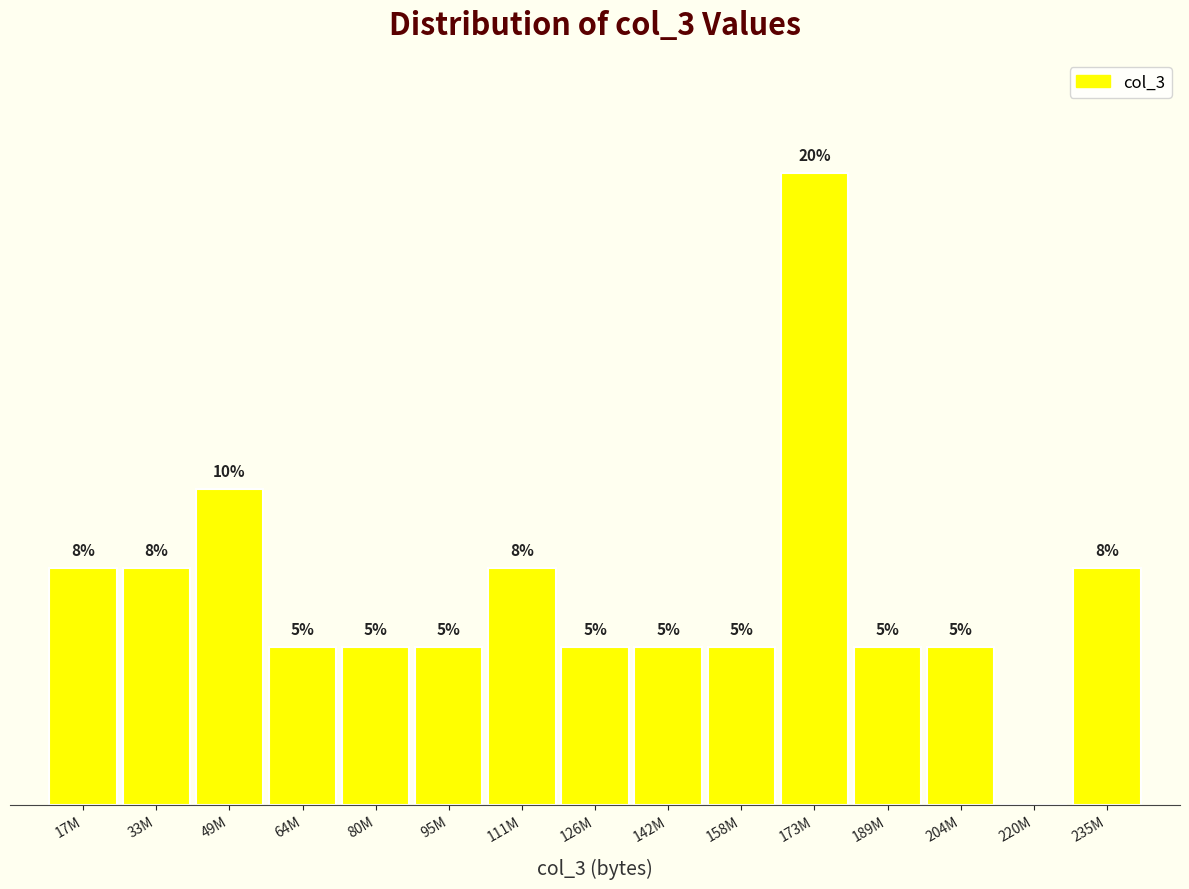

At which category does the chart reach its peak across all series?

173M